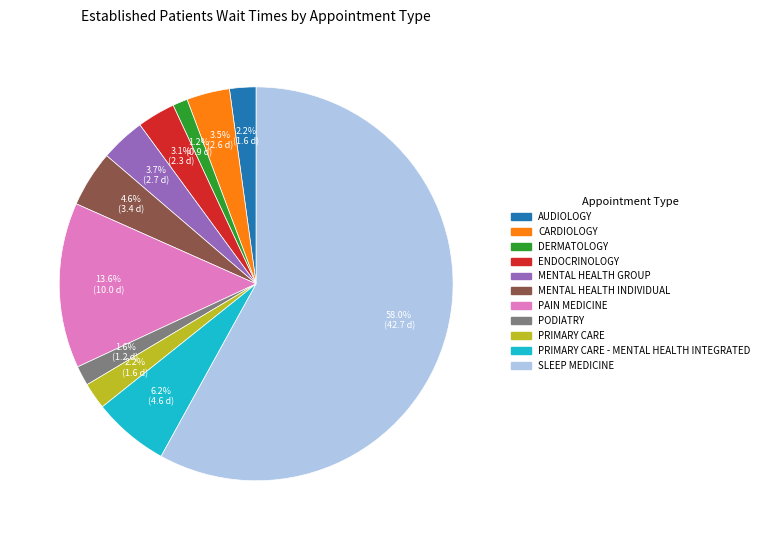

Is there any slice that represents more than half of the pie?

Yes